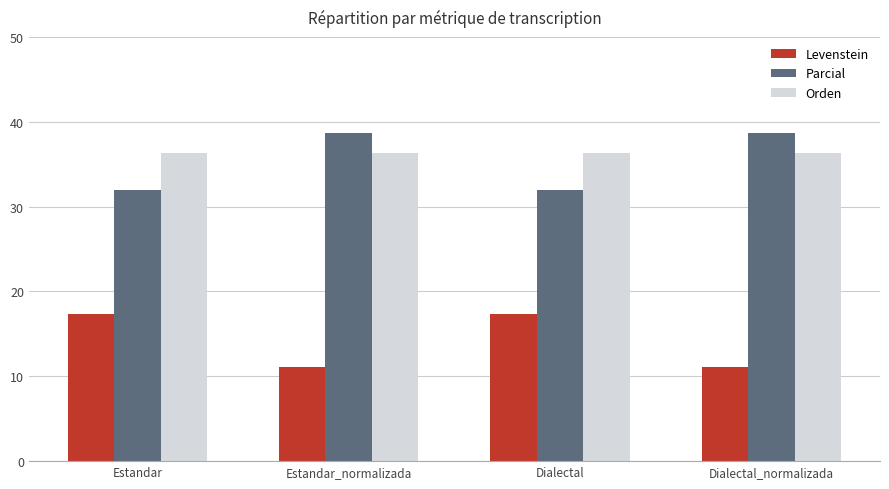

Reading right to left, list all the values displayed in this chart.

Levenstein: Dialectal_normalizada=11.1	Dialectal=17.4	Estandar_normalizada=11.1	Estandar=17.4
Parcial: Dialectal_normalizada=38.7	Dialectal=32.0	Estandar_normalizada=38.7	Estandar=32.0
Orden: Dialectal_normalizada=36.4	Dialectal=36.4	Estandar_normalizada=36.4	Estandar=36.4